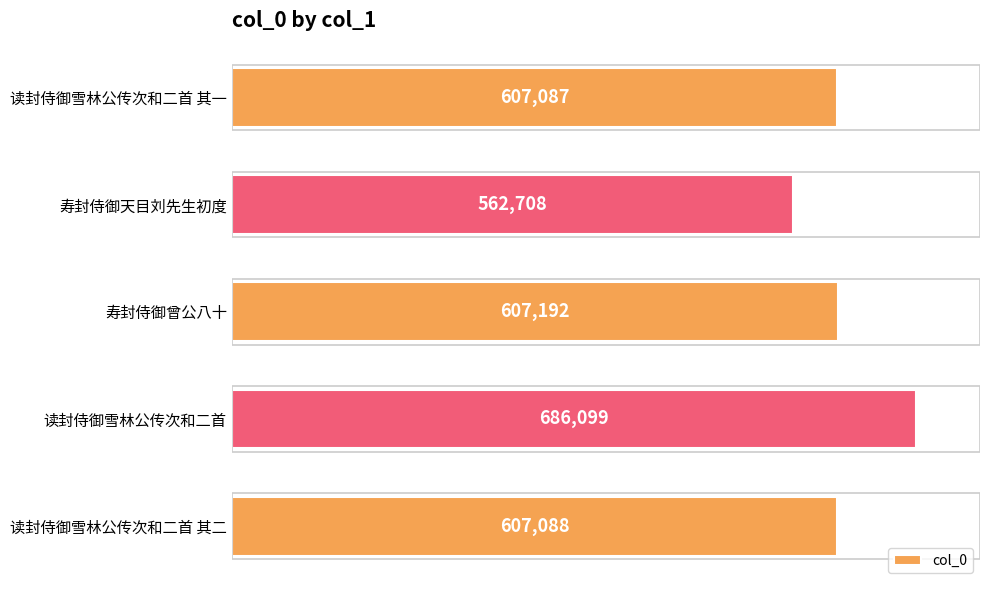

What value does the data have at 寿封侍御天目刘先生初度?

562708